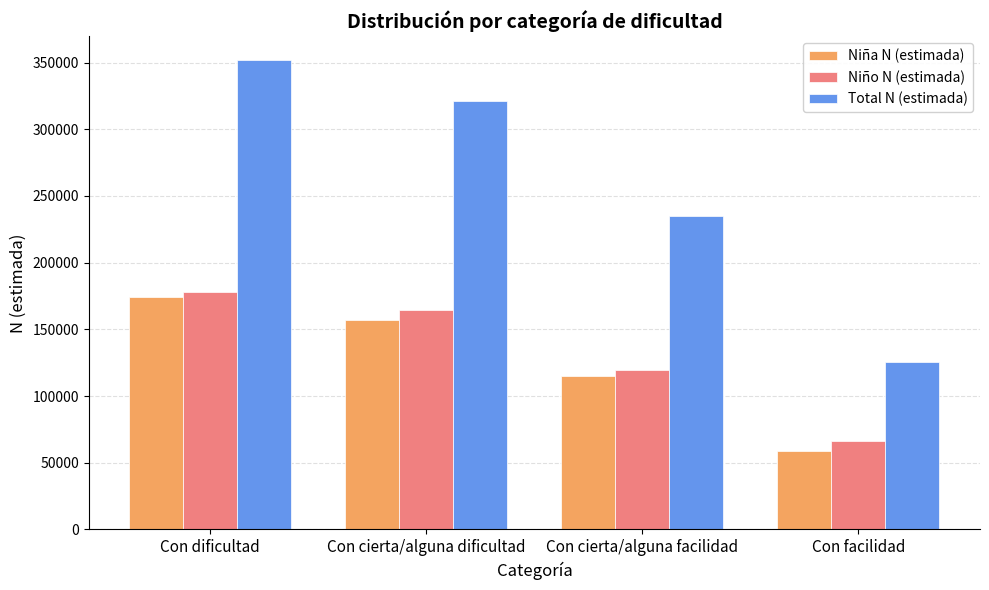

Read the Niño N (estimada) value at Con cierta/alguna facilidad, to the nearest 100.

119800